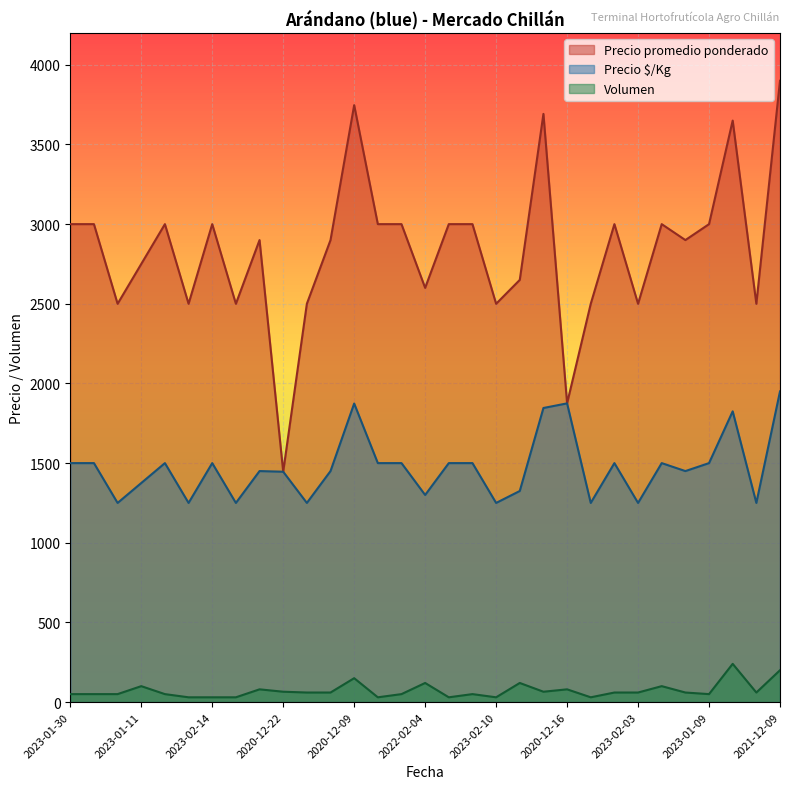

At how many categories does at least one series exceed 3803?

1